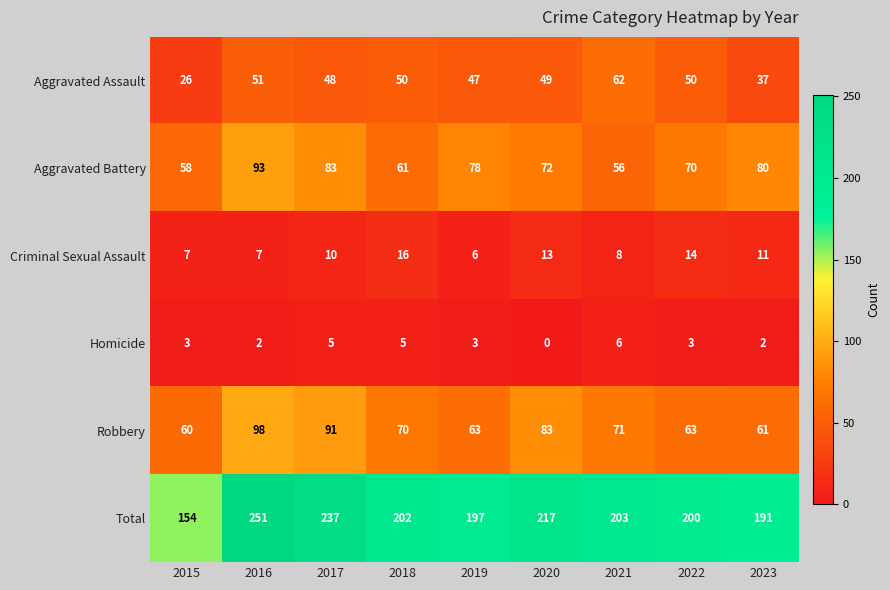

What is the average value of the Criminal Sexual Assault series?

10